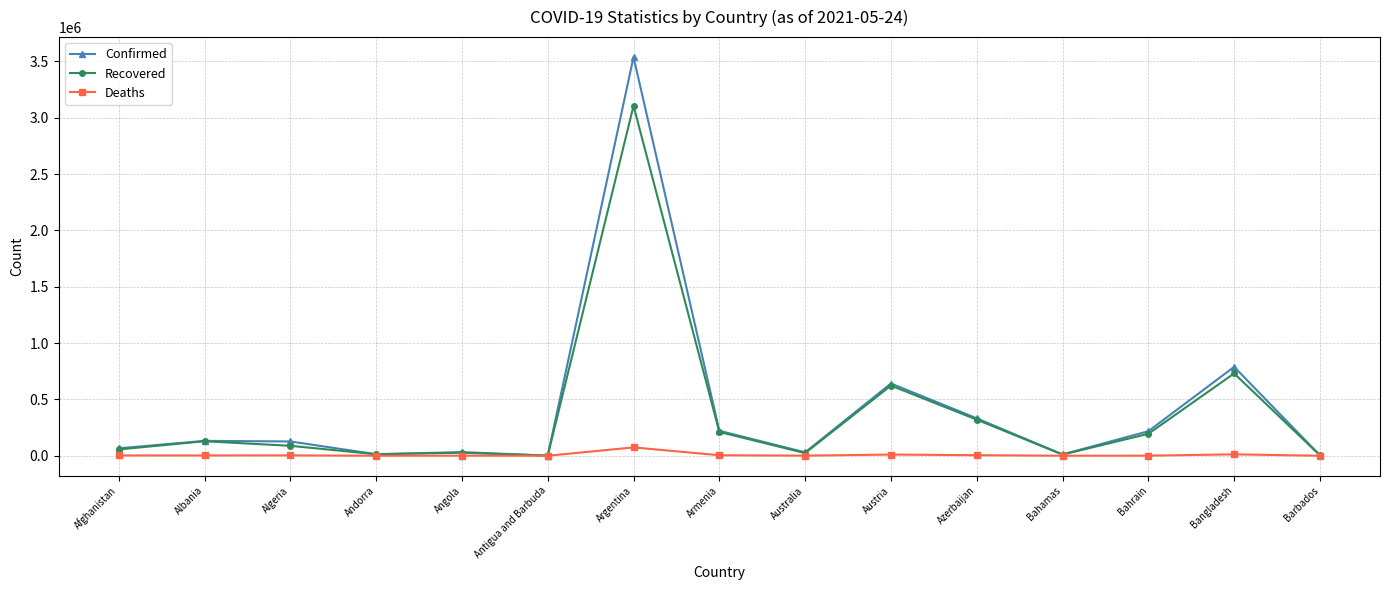

Does the chart display data point markers on the line(s)?

Yes